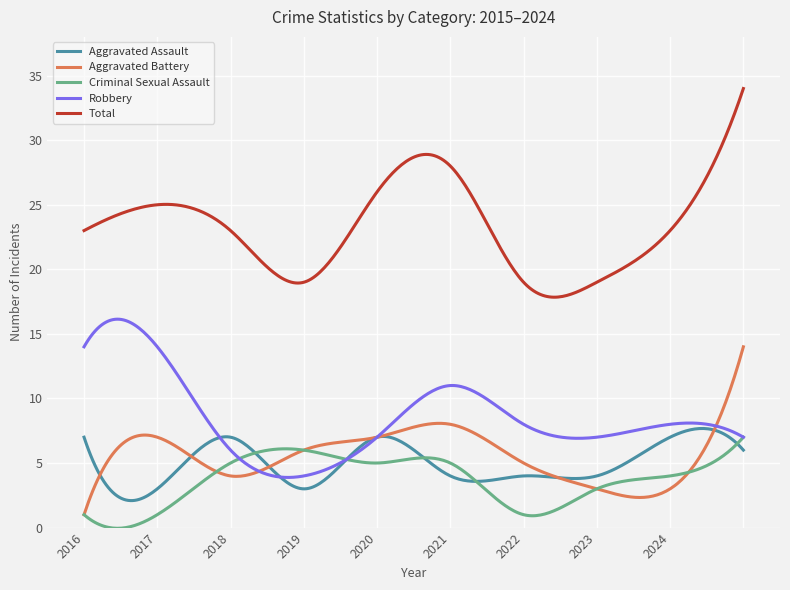

What is the greatest value displayed?

34.0